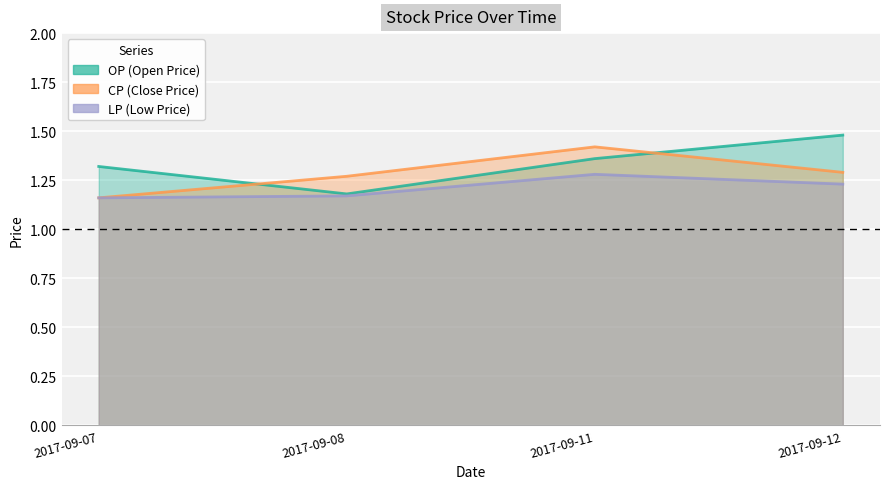

How many lines are shown in the chart?

3